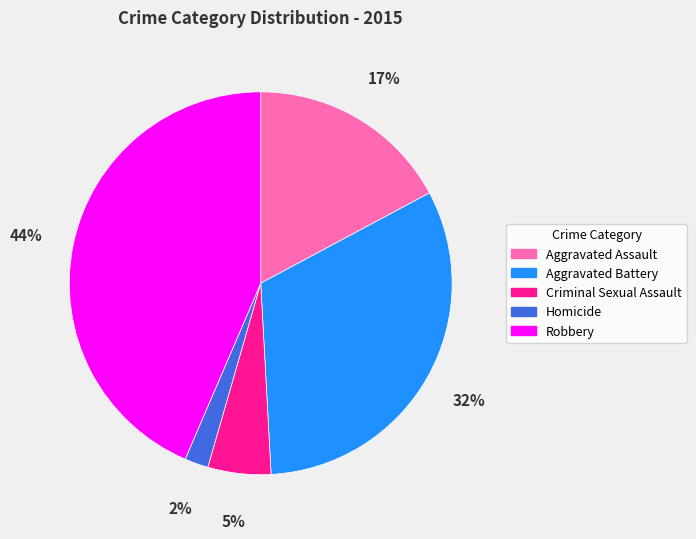

To the nearest percent, what percentage of the pie is Robbery?

44%